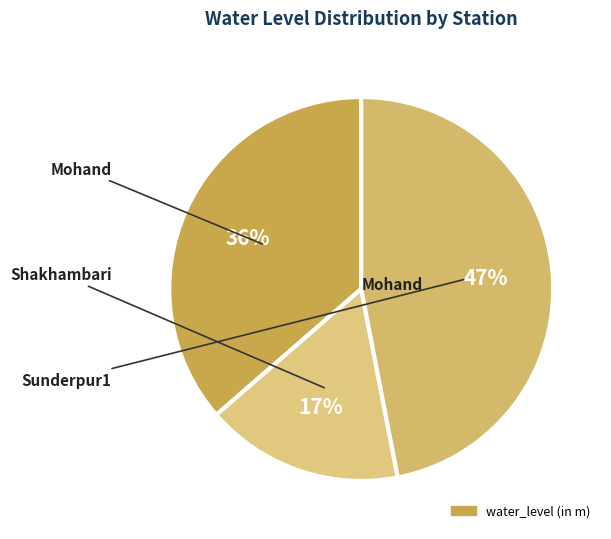

Count the number of slices in the pie.

3